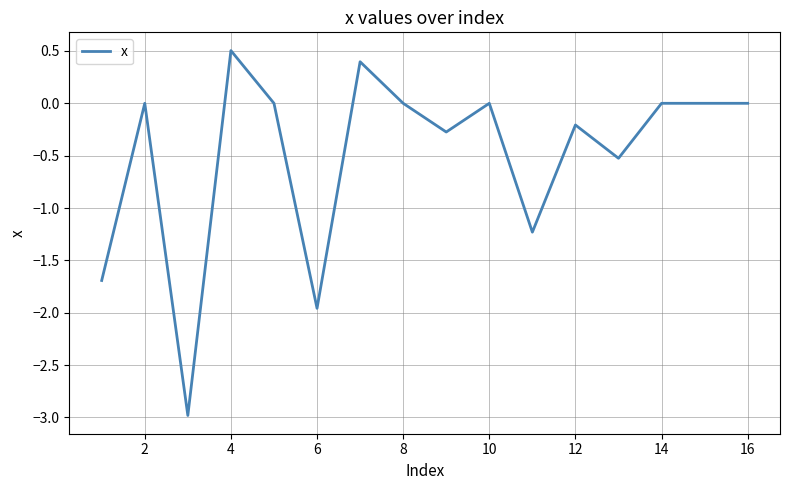

What is the smallest value displayed?

-3.0